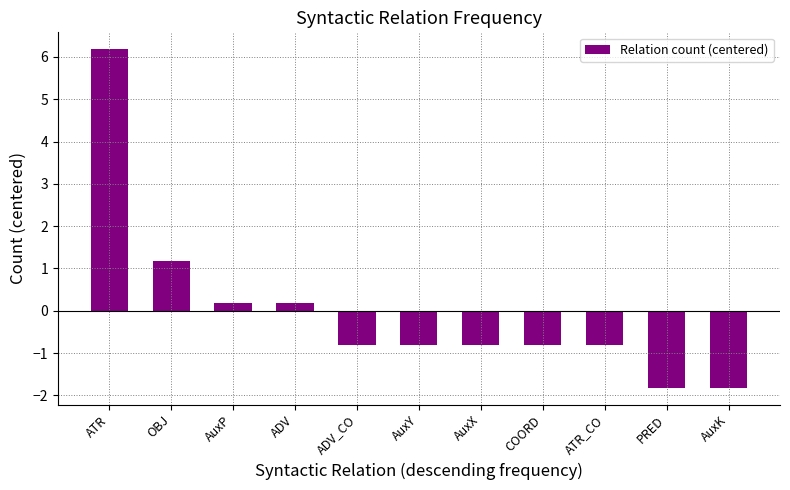

What is the label of the 3rd bar from the right?

ATR_CO